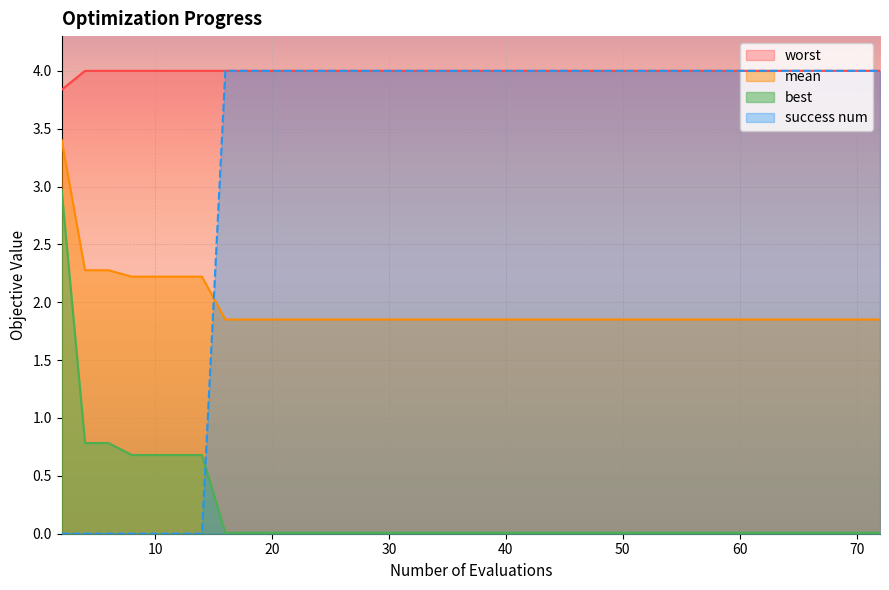

What is the total value across all series at 60?

9.9